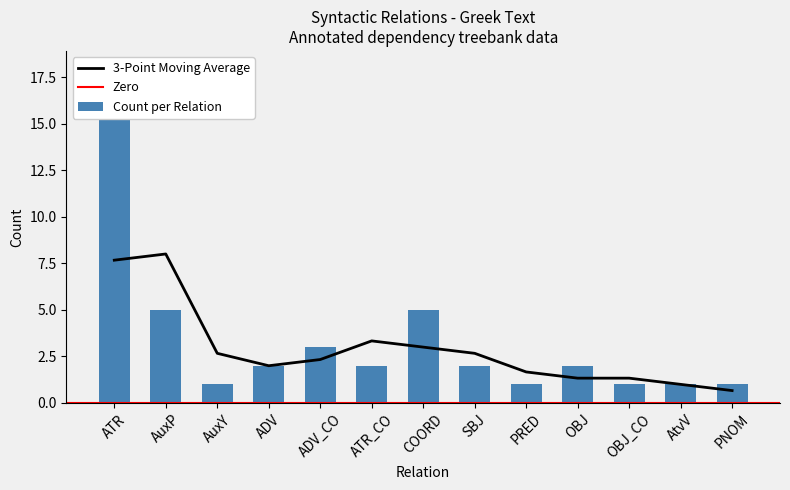

Reading left to right, extract all data points from this chart.

18	5	1	2	3	2	5	2	1	2	1	1	1